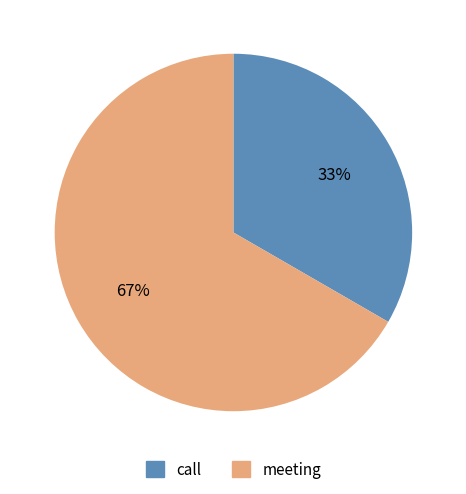

To the nearest percent, what is the average slice percentage?

50%